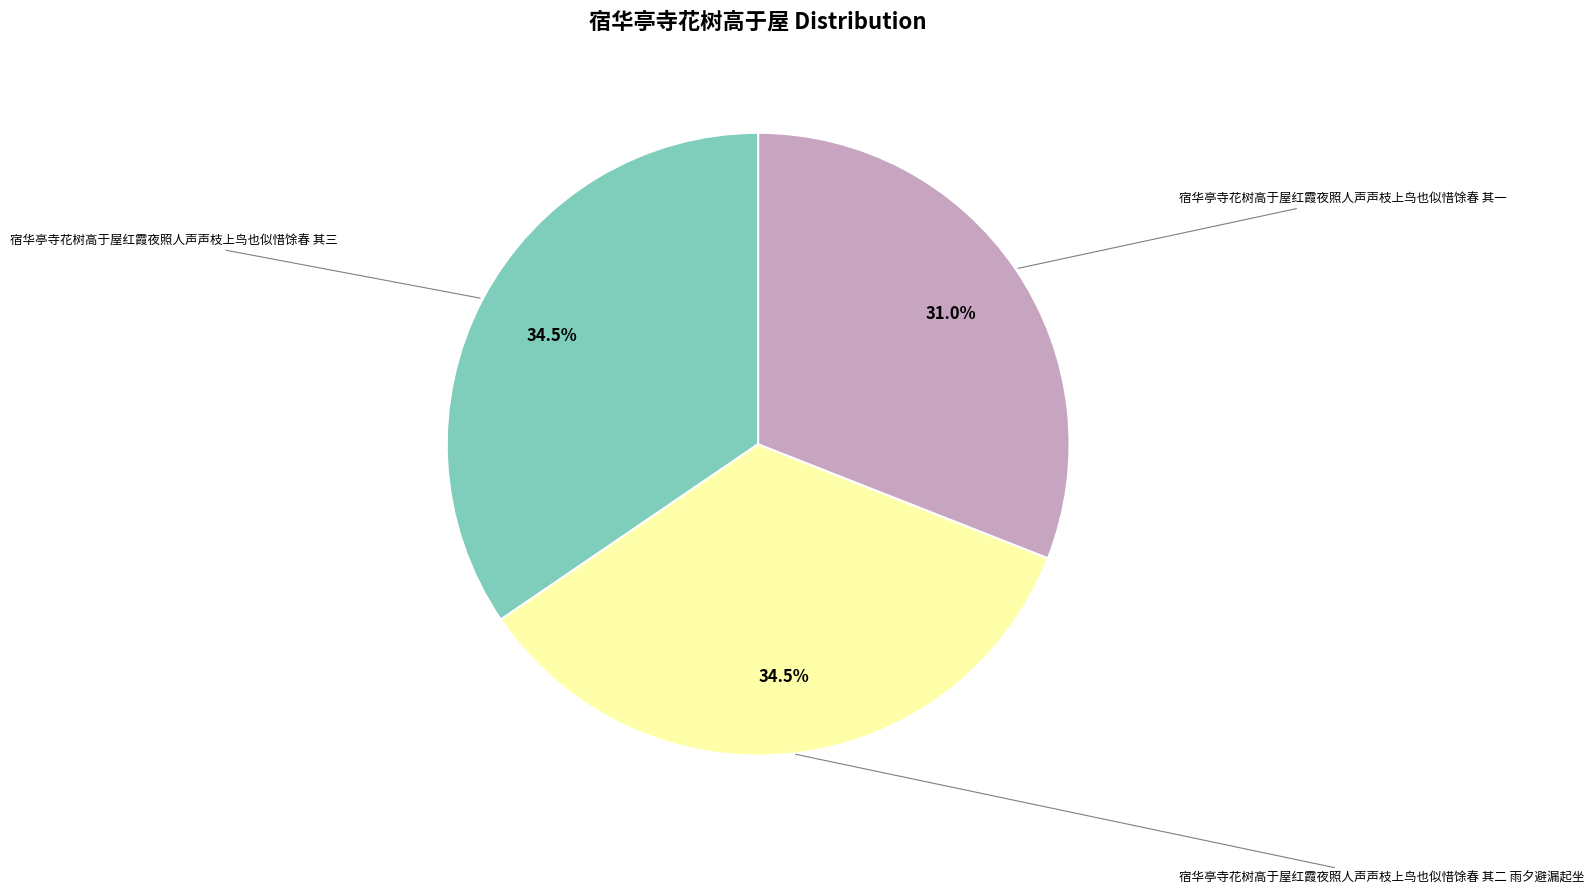

Is there any slice that represents more than half of the pie?

No